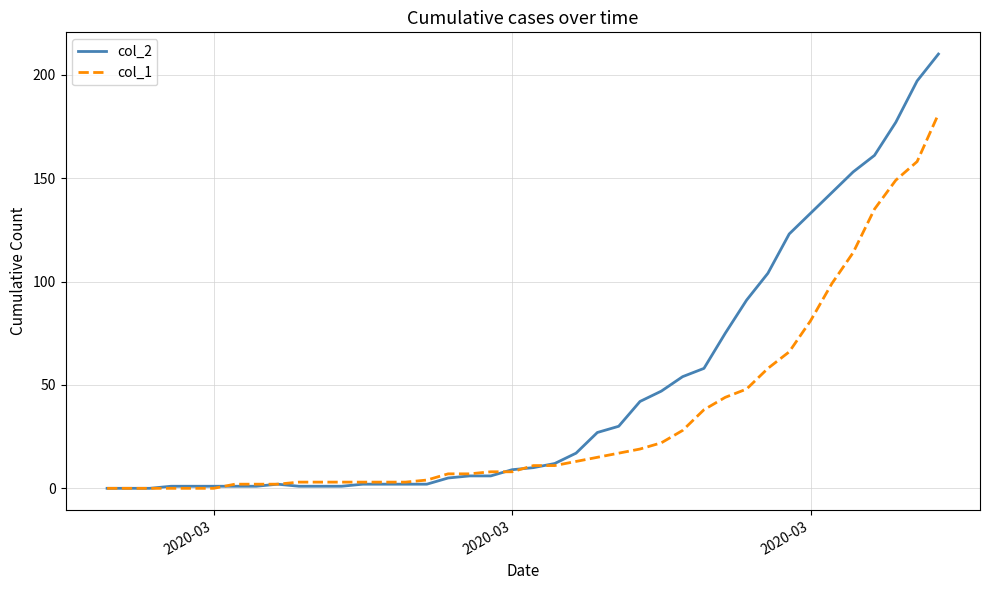

What is the greatest value displayed?

210